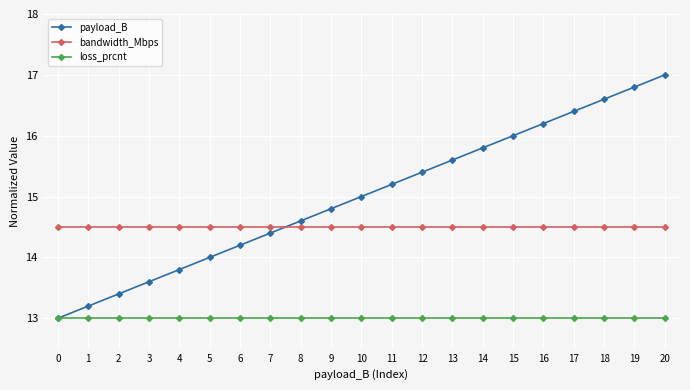

What is the difference between the payload_B values at 10 and 12?

0.4